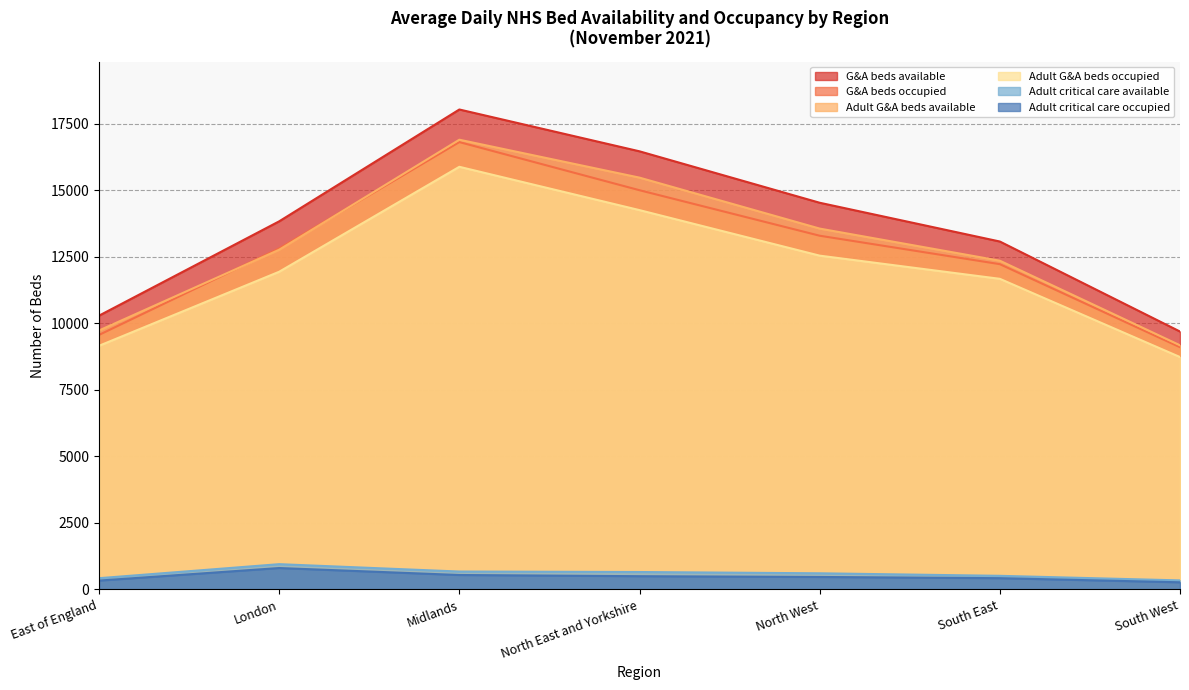

Reading left to right, list all the values displayed in this chart.

G&A beds available: 10286	13831	18034	16462	14529	13072	9689
G&A beds occupied: 9562	12814	16809	15000	13290	12221	9100
Adult G&A beds available: 9728	12763	16898	15473	13558	12351	9172
Adult G&A beds occupied: 9153	11936	15880	14252	12541	11670	8730
Adult critical care available: 419	946	669	651	603	508	336
Adult critical care occupied: 329	801	539	494	465	420	265